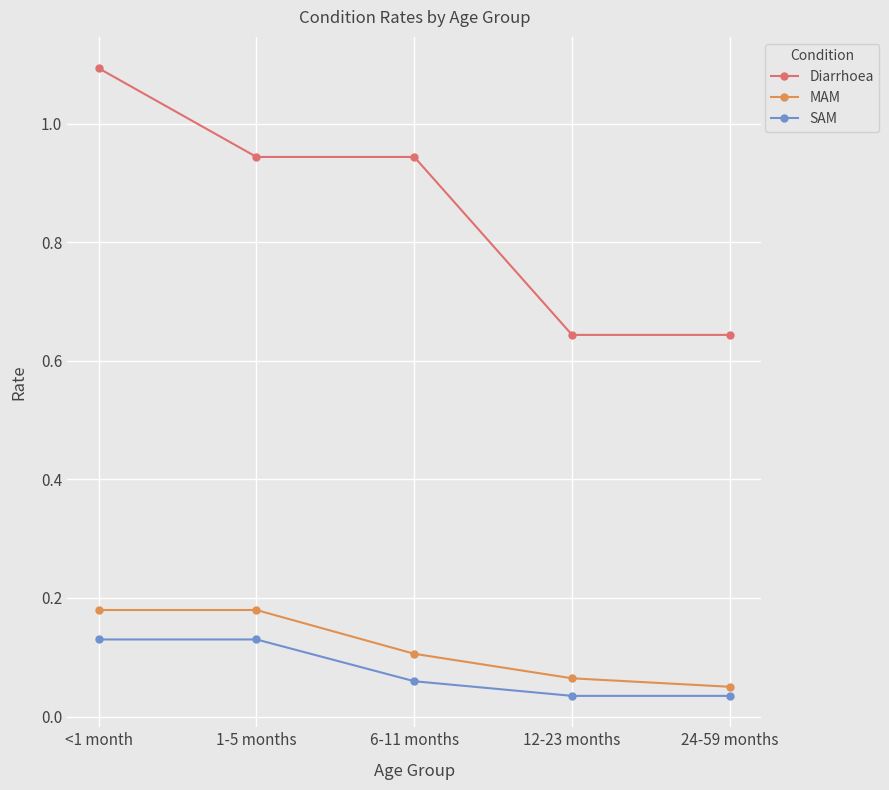

Is it true that Diarrhoea equals 0.4 at 24-59 months?

False